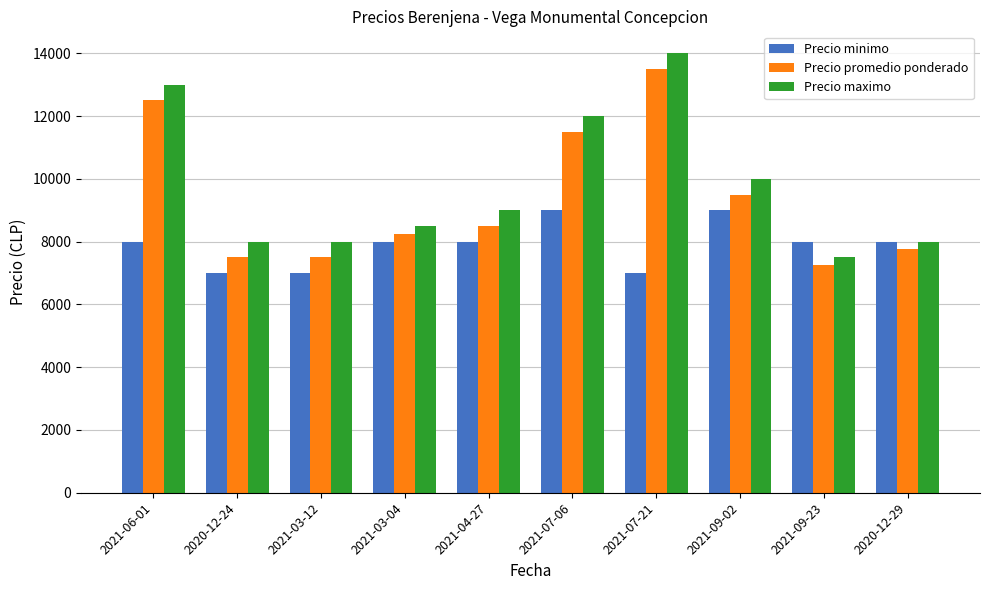

What is the value of the Precio maximo bar at the 5th from the left?

9000